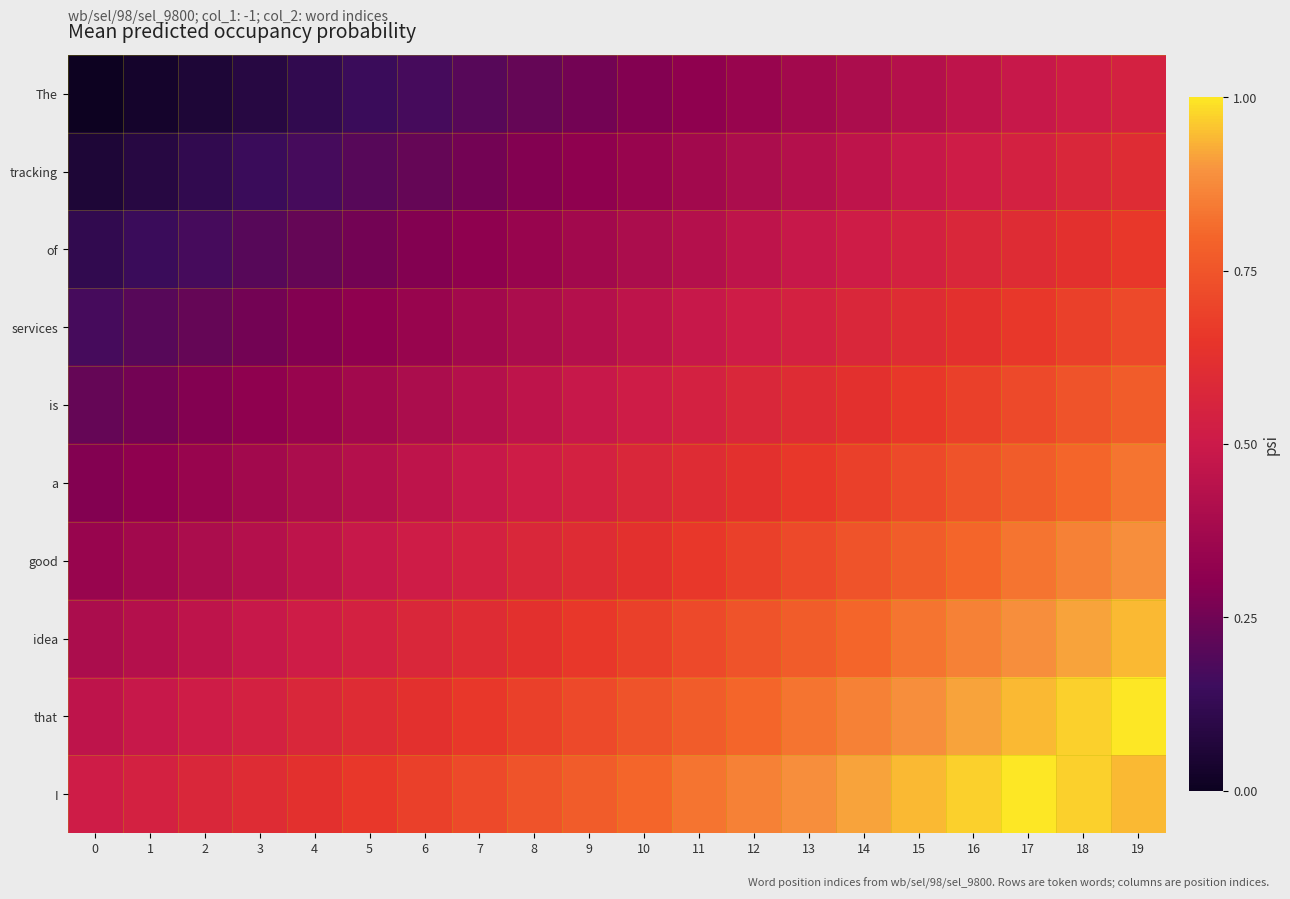

The value of The at 7 is 0.2. True or false?

True